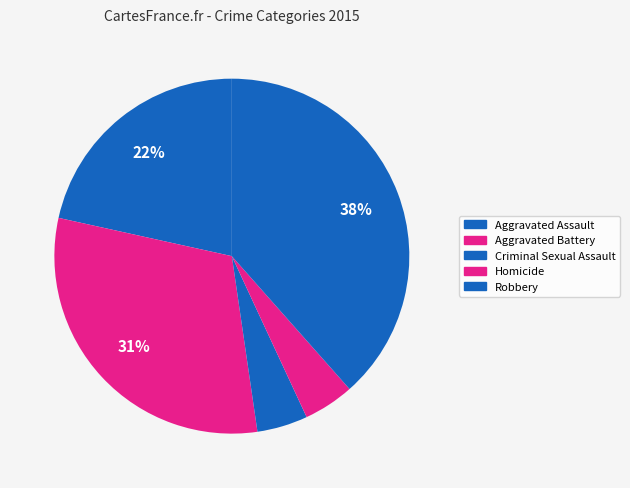

Is there any slice that represents more than half of the pie?

No